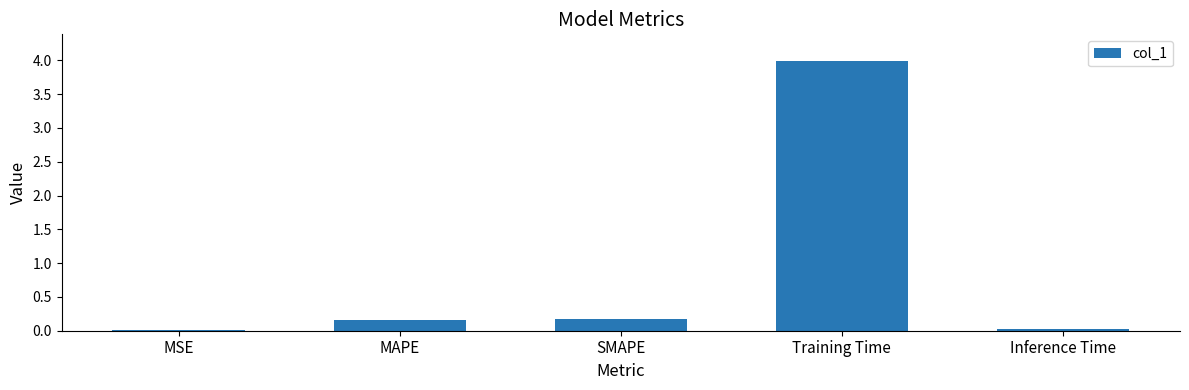

Which category has the highest value across all series?

Training Time